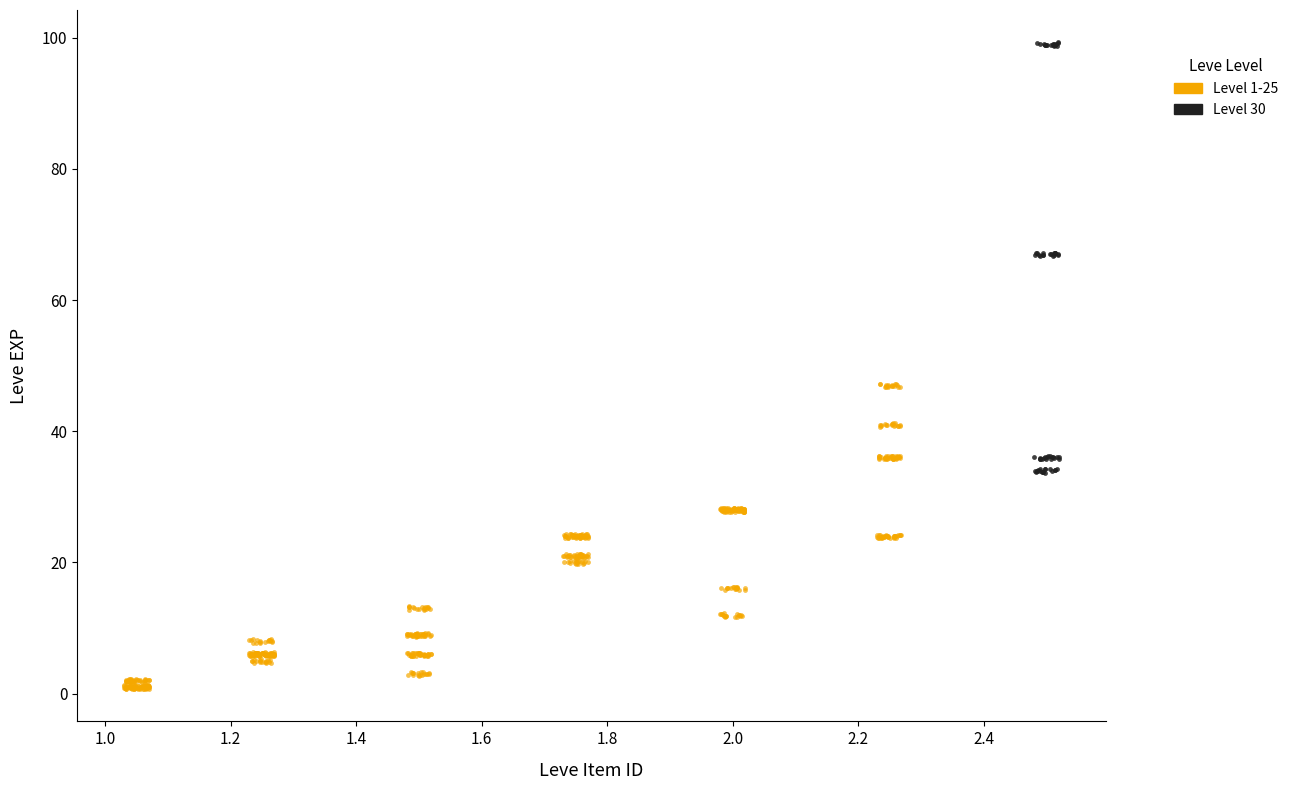

What are all the series names shown in the legend?

Level 1-25, Level 30